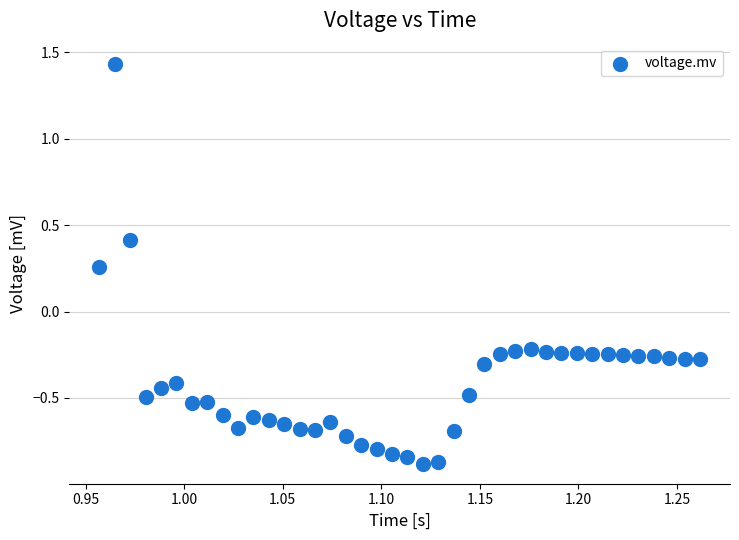

What is the range of Y values (max minus min)?

2.3